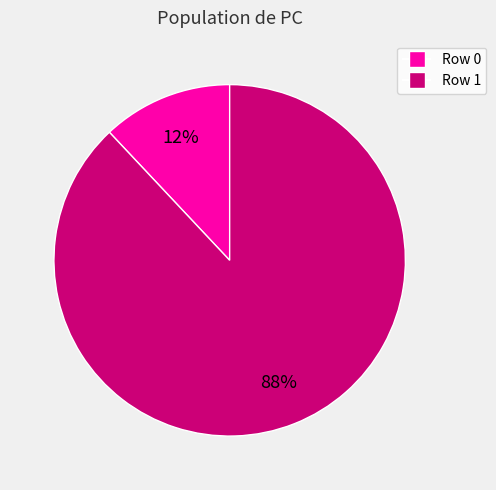

To the nearest percent, what is the average slice percentage?

50%